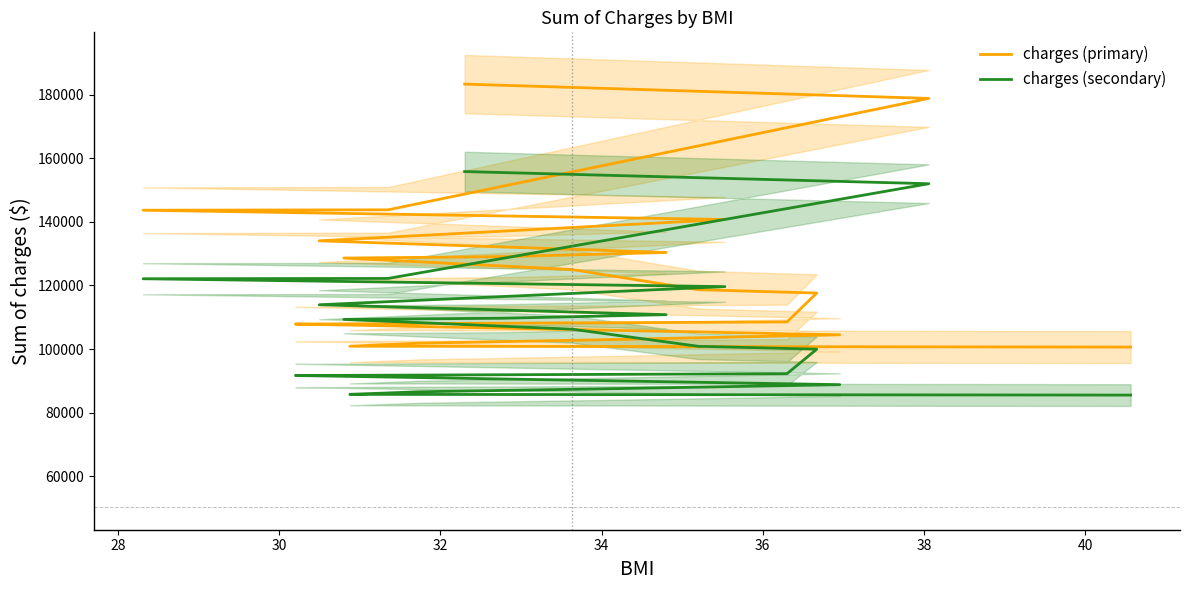

Is the value of charges (primary) at 14 greater than the value of charges (secondary) at 13?

Yes